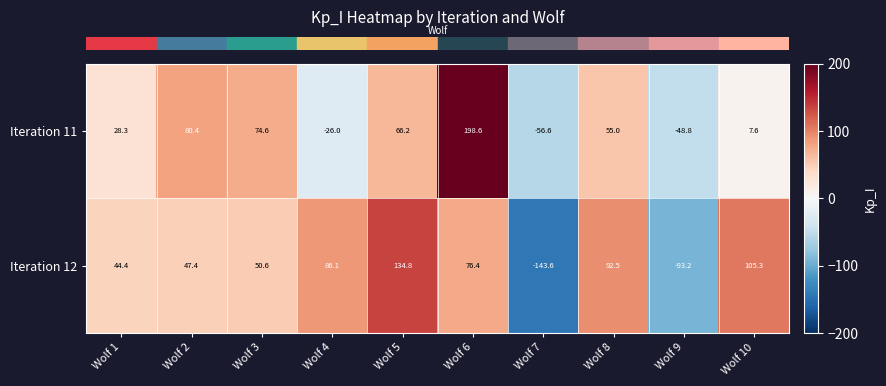

What is the spread (max minus min) of values at Wolf 3?

24.0